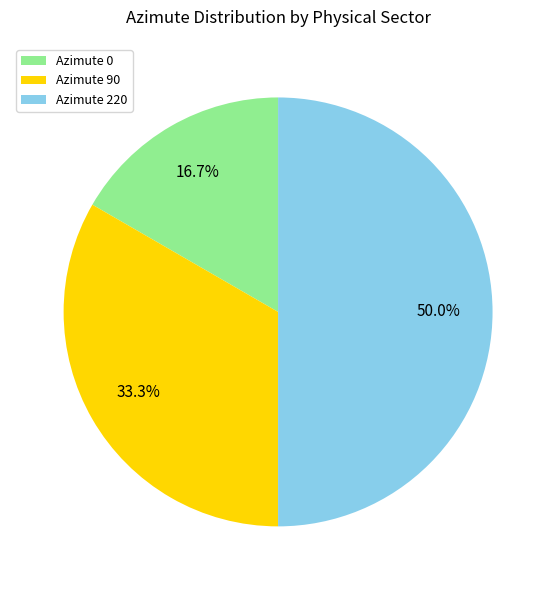

Does Azimute 90 represent more than half of the total?

No